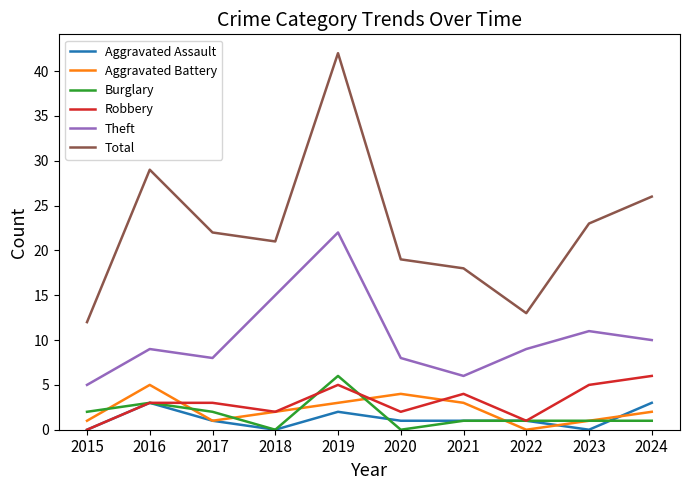

Does the chart display data point markers on the line(s)?

No